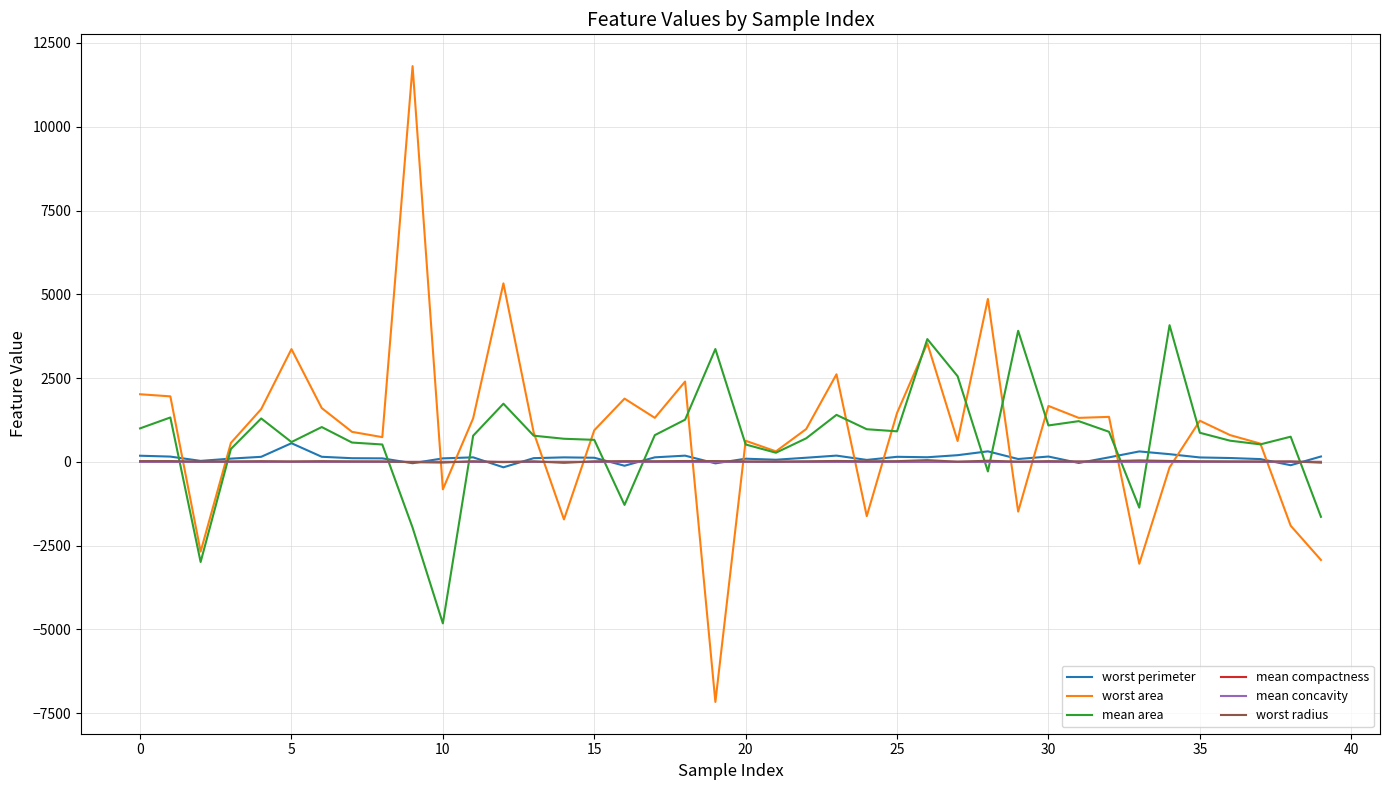

Which series has the largest range (max minus min)?

worst area